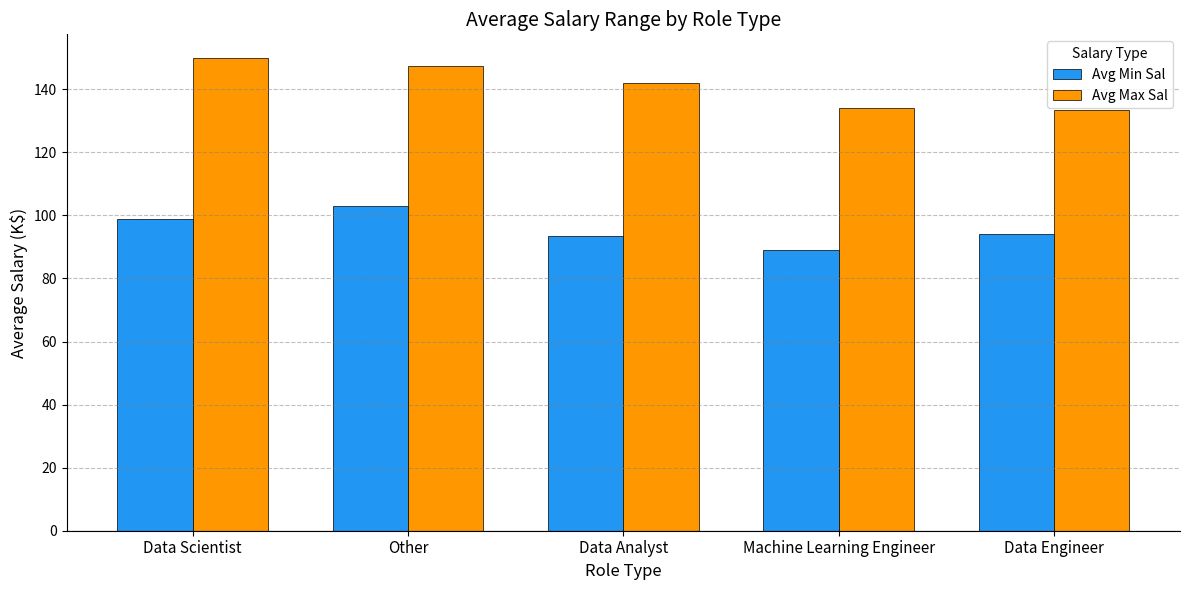

List the series in order of their overall mean, highest first.

Avg Max Sal, Avg Min Sal